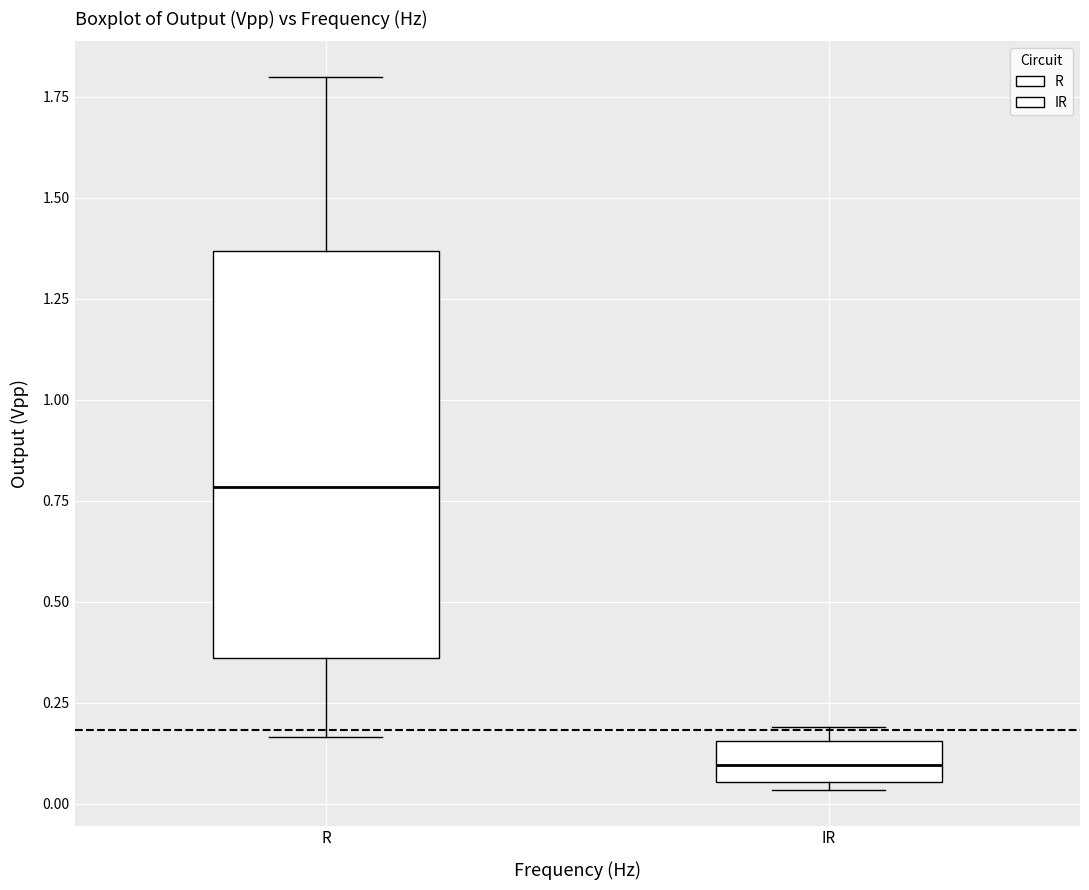

Where is the upper edge of the box for R on the y-axis? The values are not printed on the chart, so give them approximately, as read against the axis.

1.35